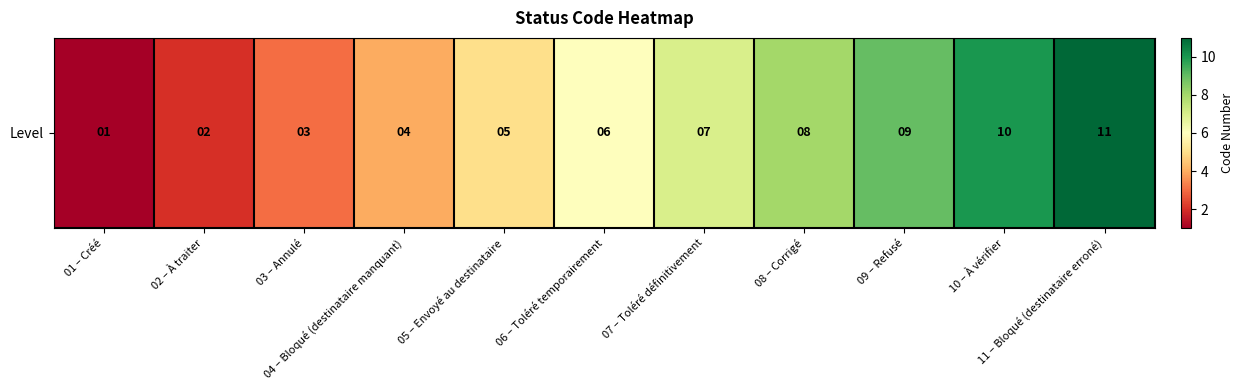

The value at 07 – Toléré définitivement is 7. True or false?

True